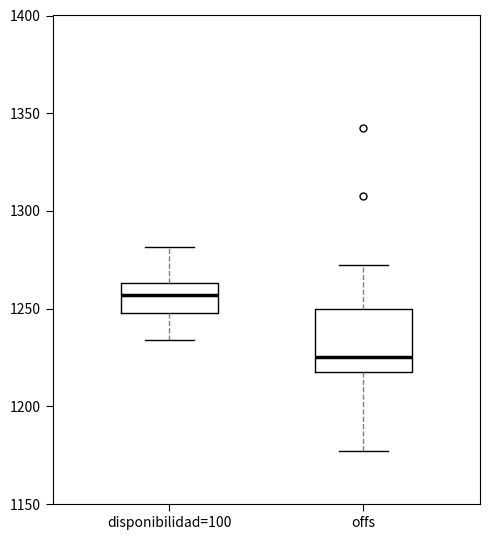

Which box's median line is the lowest?

offs